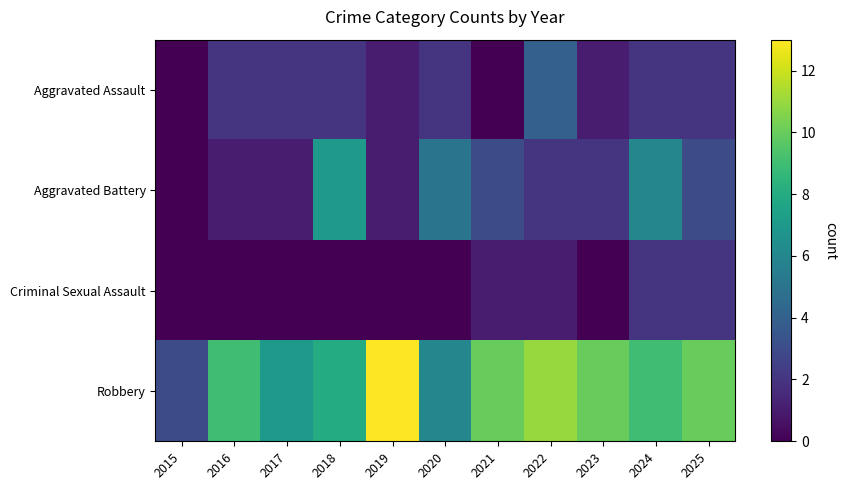

Which series changed the most between 2015 and 2020?

Aggravated Battery